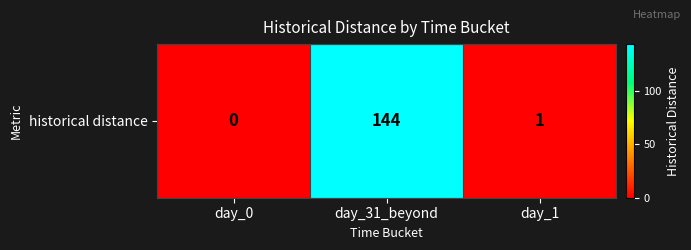

Count the number of values greater than 1.

1